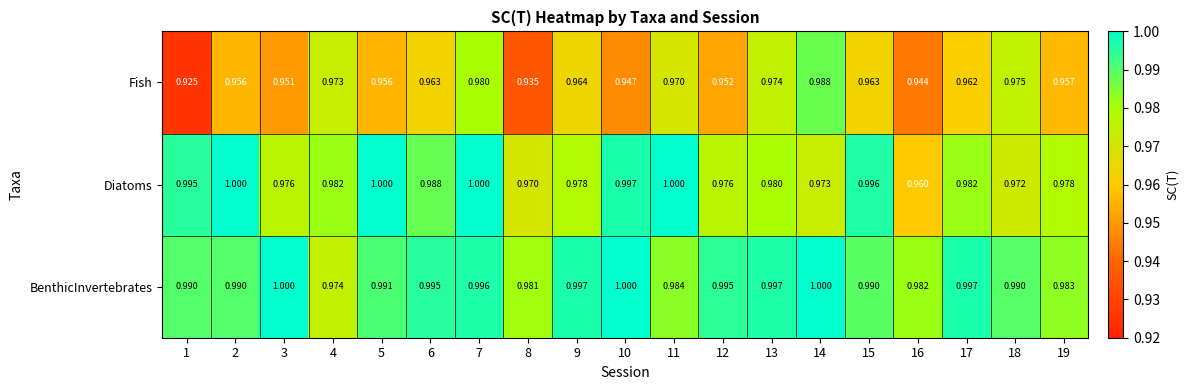

What is the greatest value displayed?

1.0